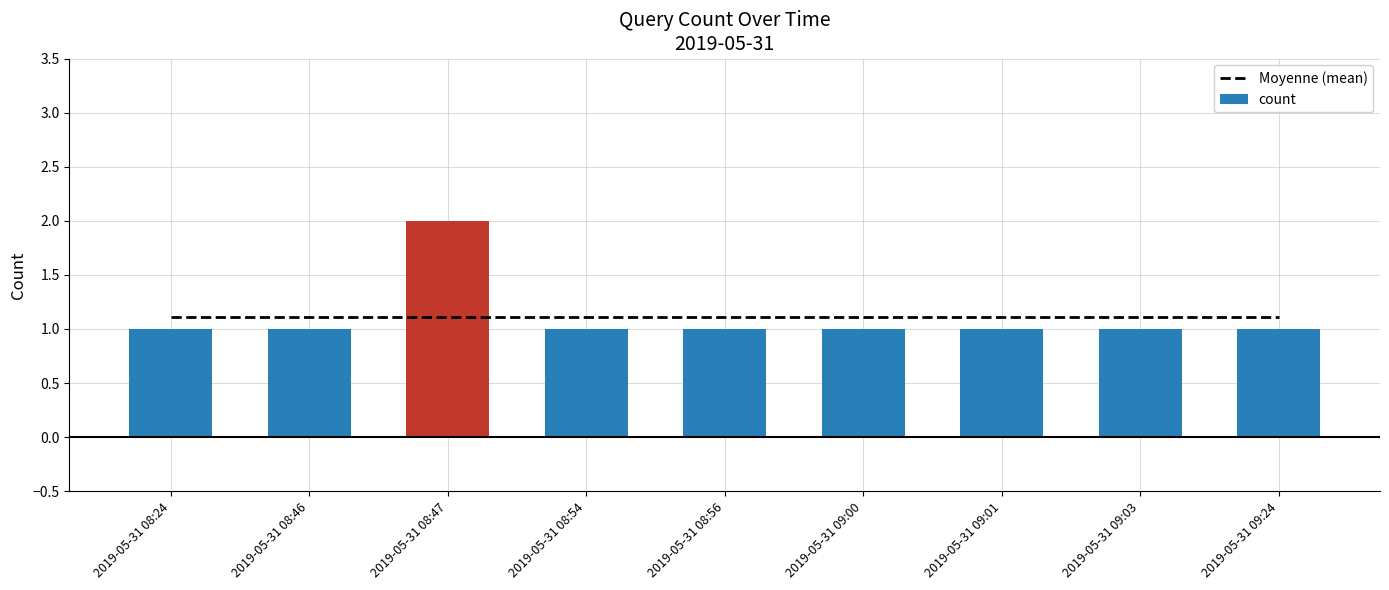

Are the bars grouped side by side (vs. stacked)?

Yes